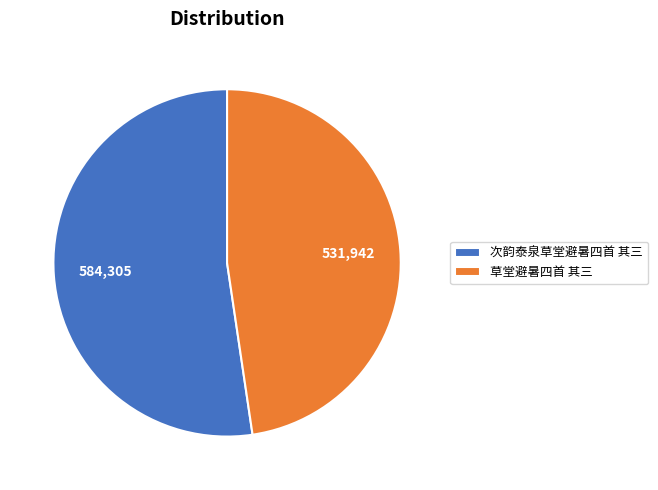

How many slices are in this pie chart?

2